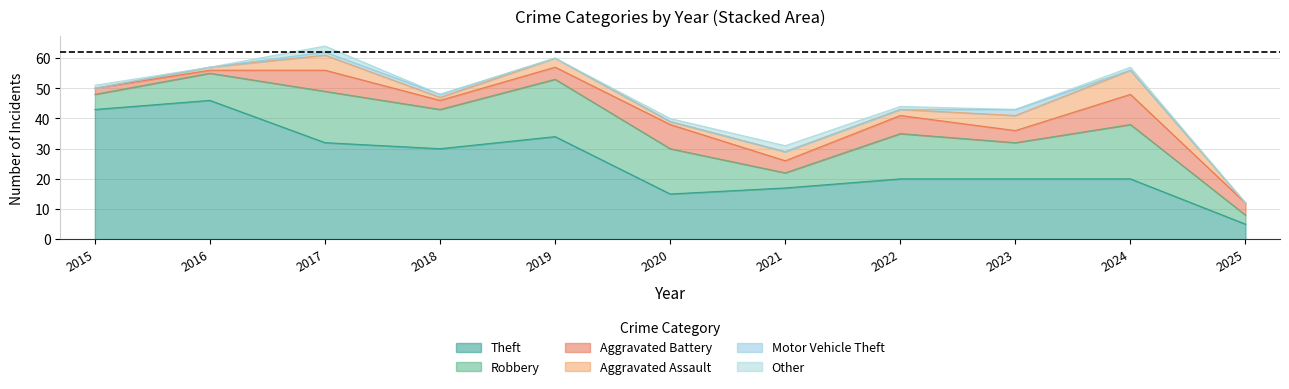

At which category does the chart reach its peak across all series?

2016